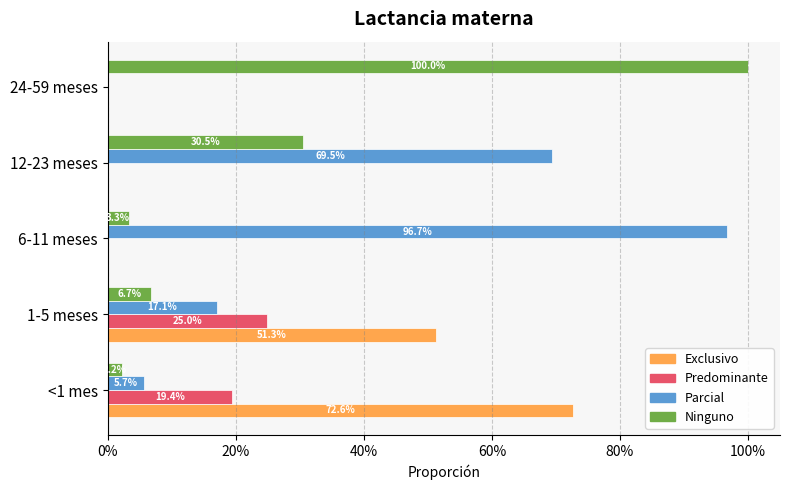

What is the sum of all Predominante values?

0.4